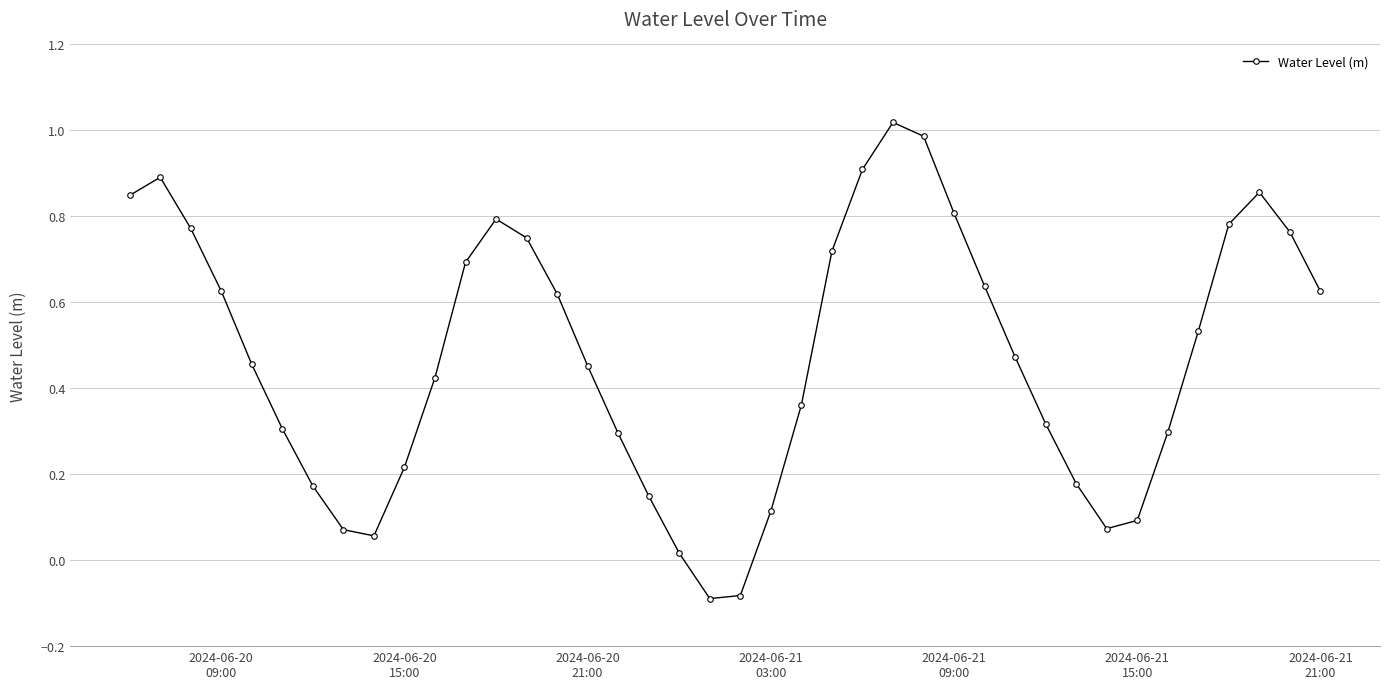

What is the sum of all values?

19.0